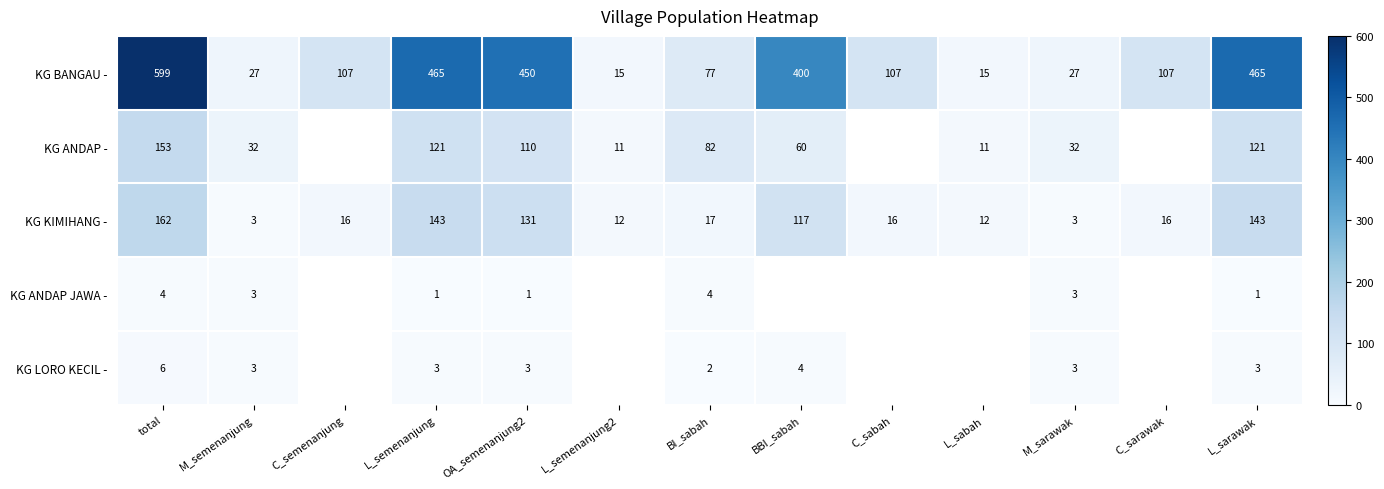

What is the spread (max minus min) of values at L_sabah?

4.0